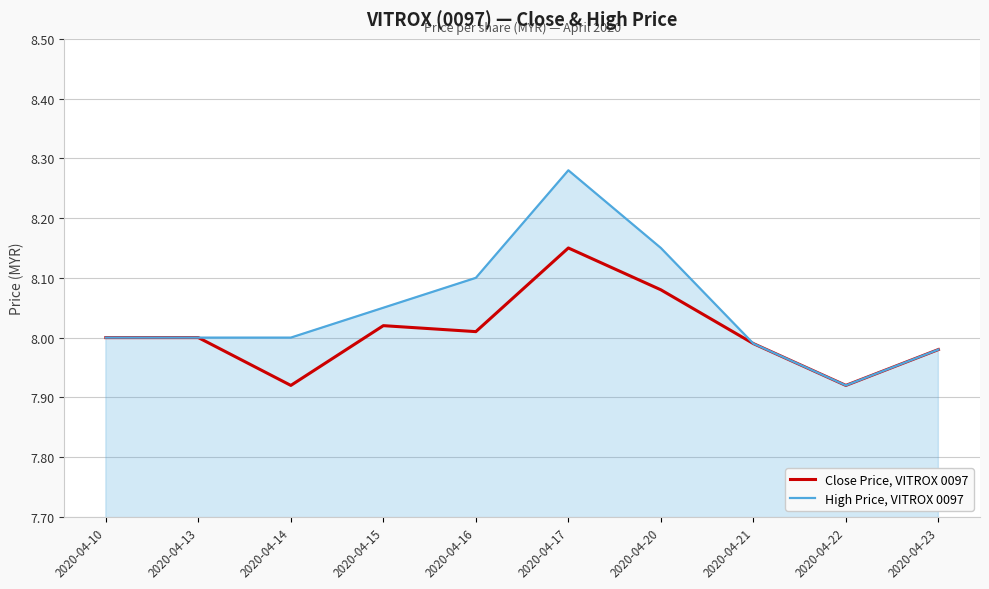

At which category does the chart reach its peak across all series?

2020-04-17